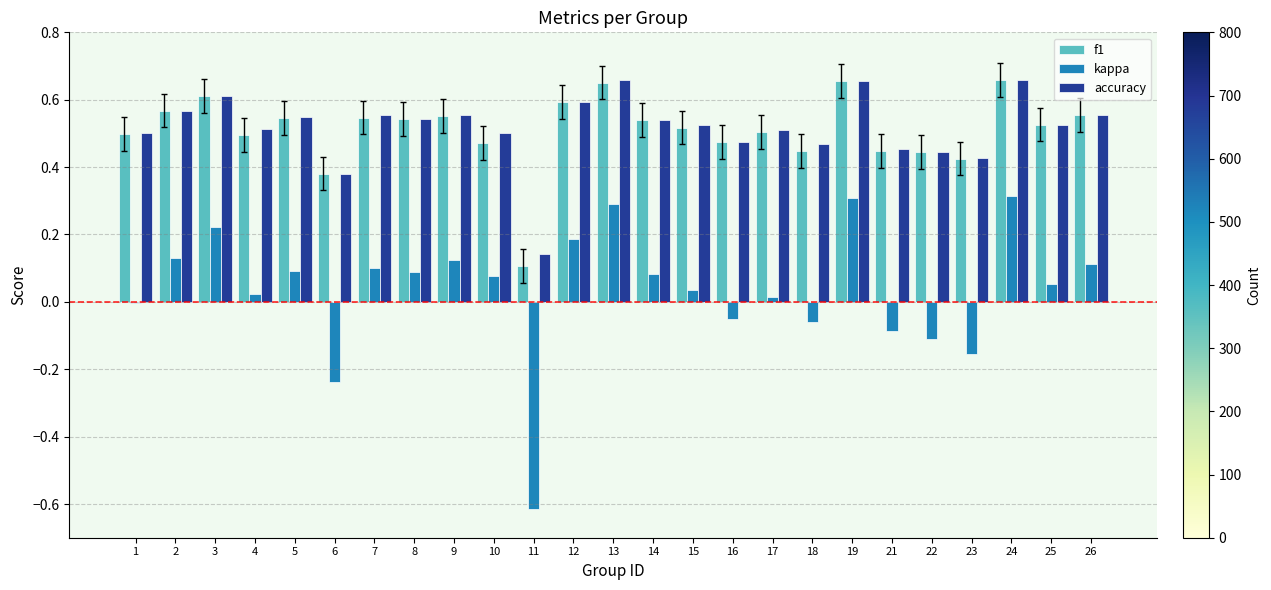

Is the value of kappa at 25 greater than the value of accuracy at 2?

No